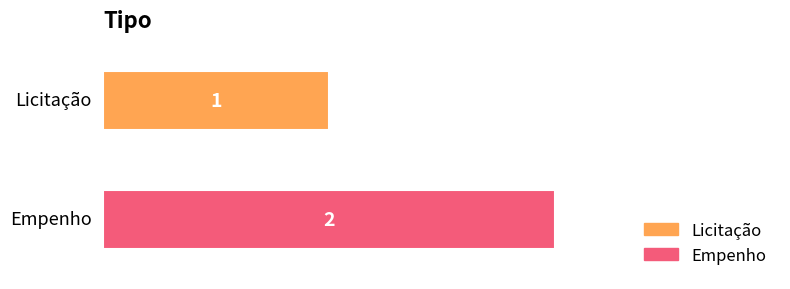

Reading right to left, what are all the values shown in this chart?

2	1